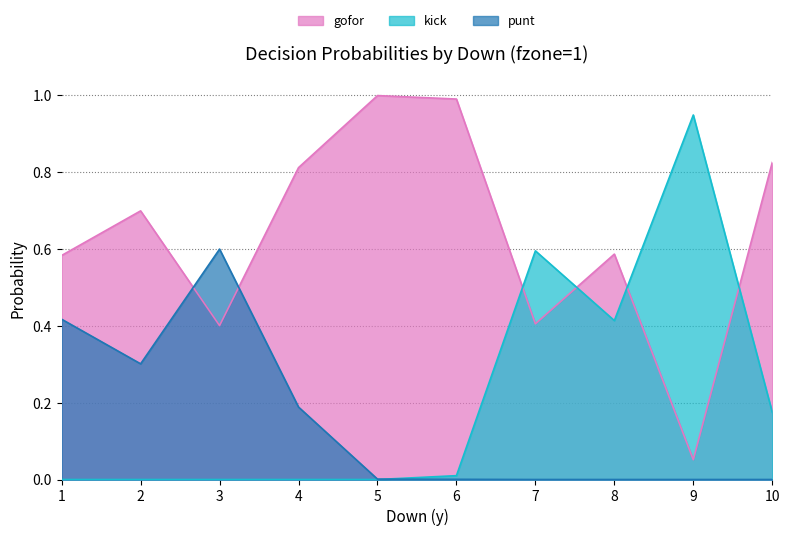

At which category does the chart reach its minimum across all series?

7